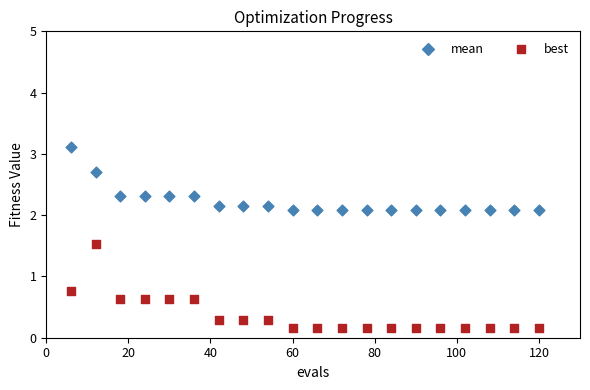

Across all series, what Y value is closest to 1?

0.8